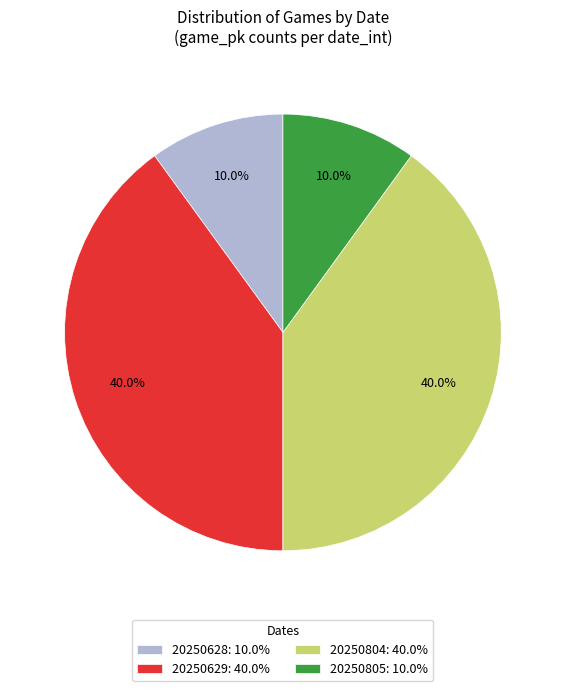

How many slices are in this pie chart?

4